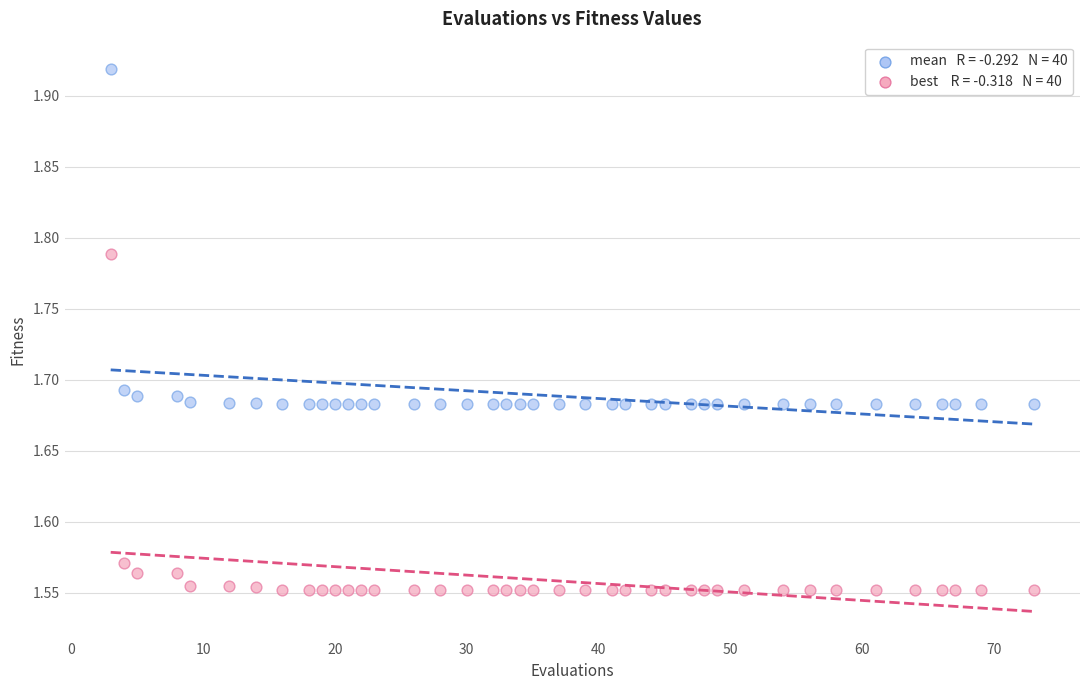

Across all data points, what is the range of Y values (max minus min)?

0.4